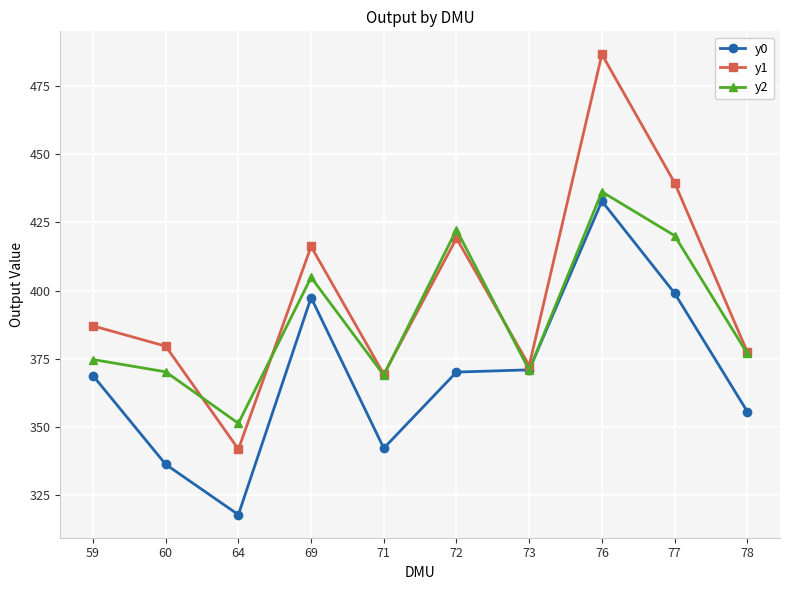

What is the sum of all y1 values?

3989.6